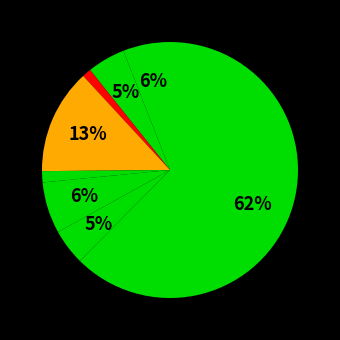

How many slices are in this pie chart?

8